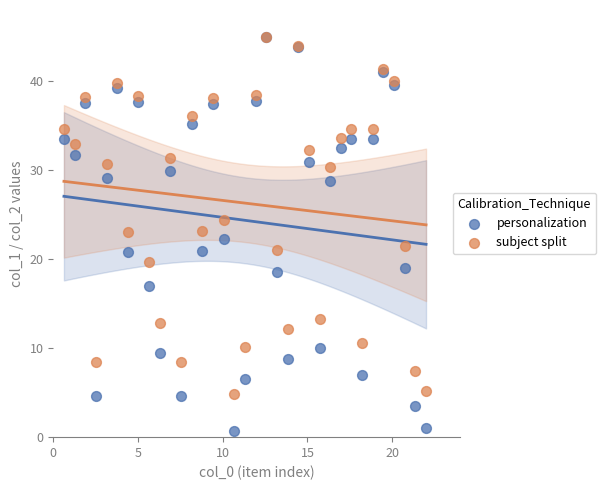

Which series reaches the minimum Y coordinate?

personalization